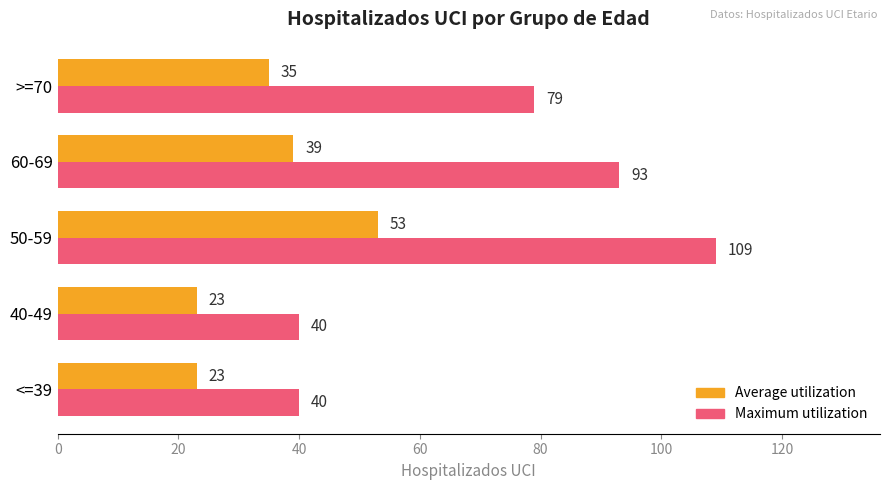

Count the number of categories in the chart.

5